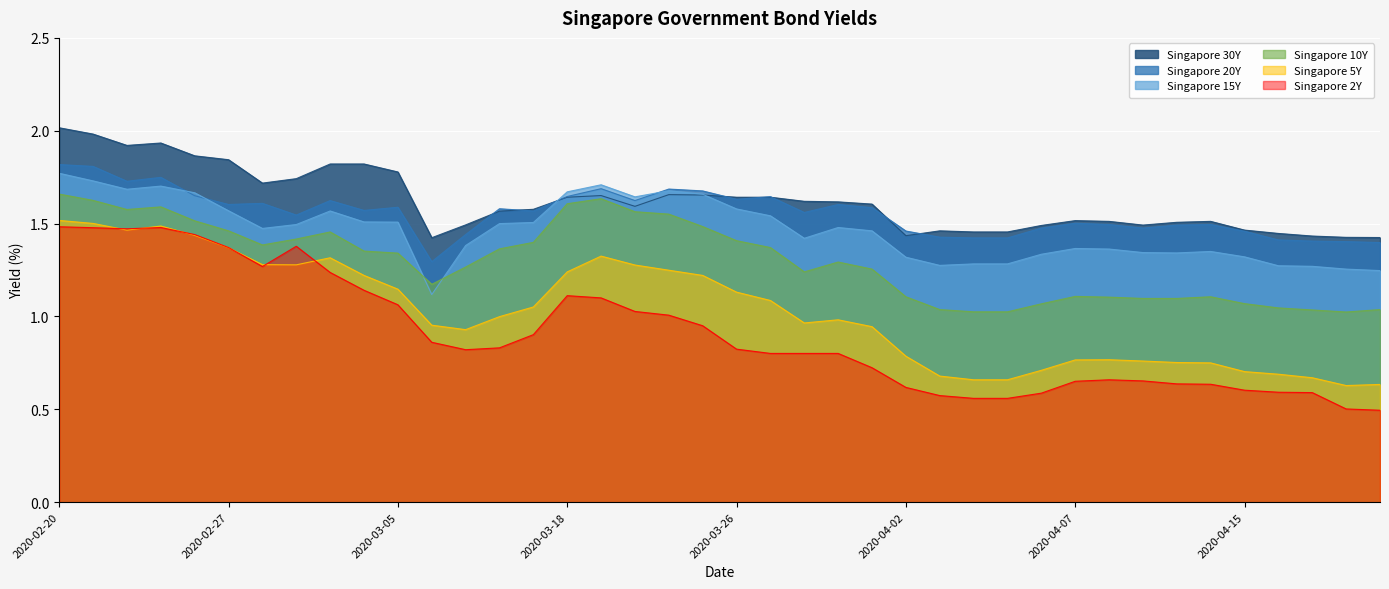

True or false: Singapore 30Y and Singapore 5Y intersect in this chart.

False